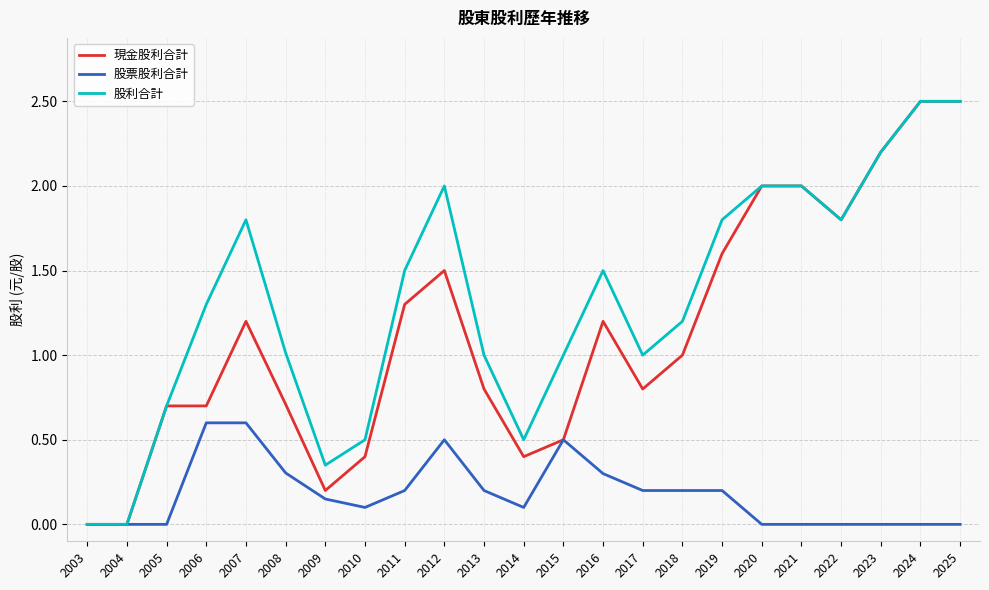

Which series has the largest total across all categories?

股利合計